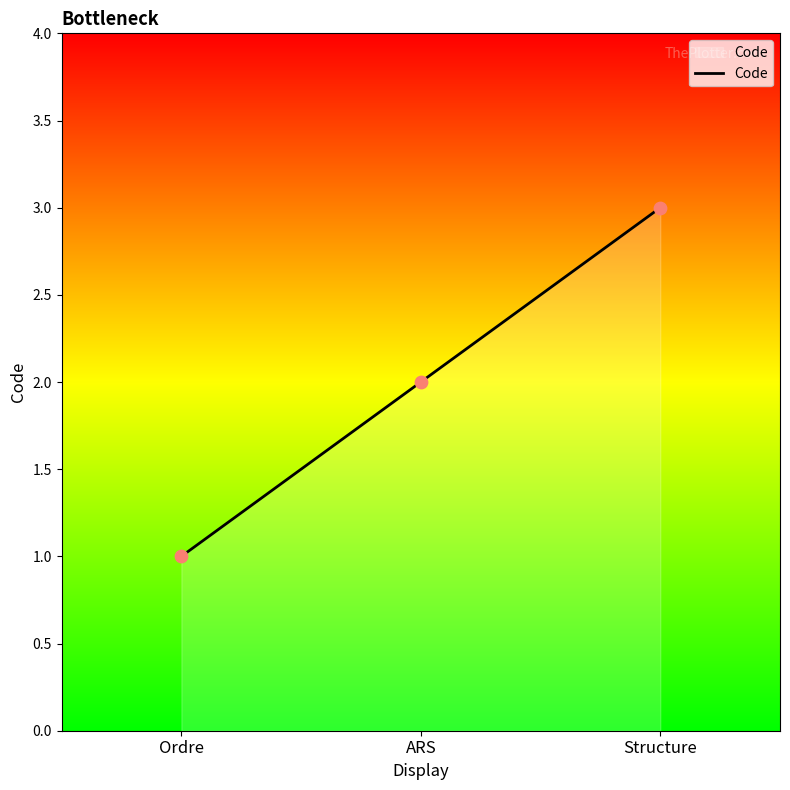

What is the ratio of the value at Structure to the value at ARS?

1.5